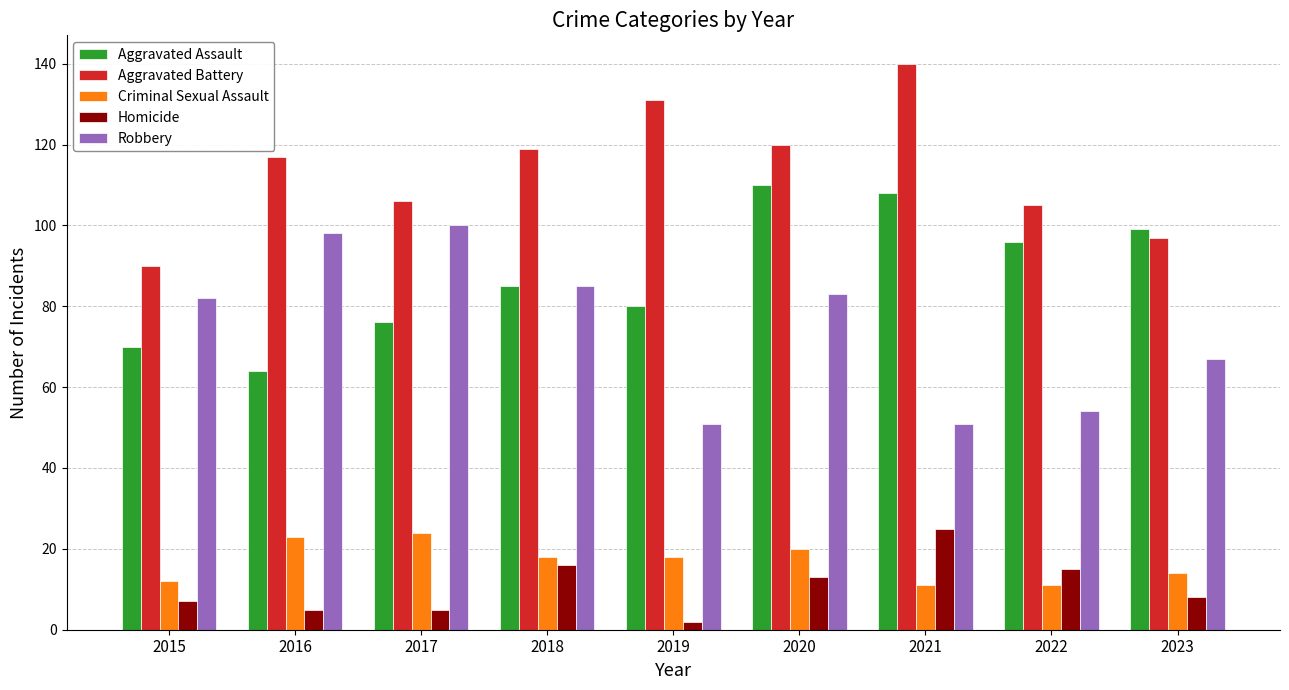

What is the greatest value displayed?

140